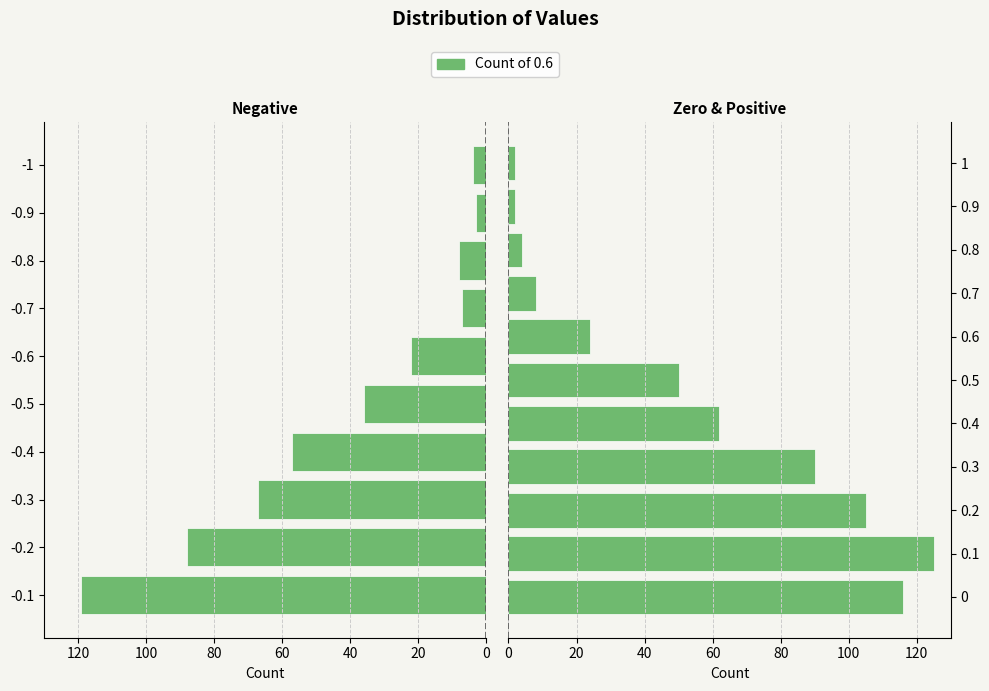

What is the smallest value displayed?

2